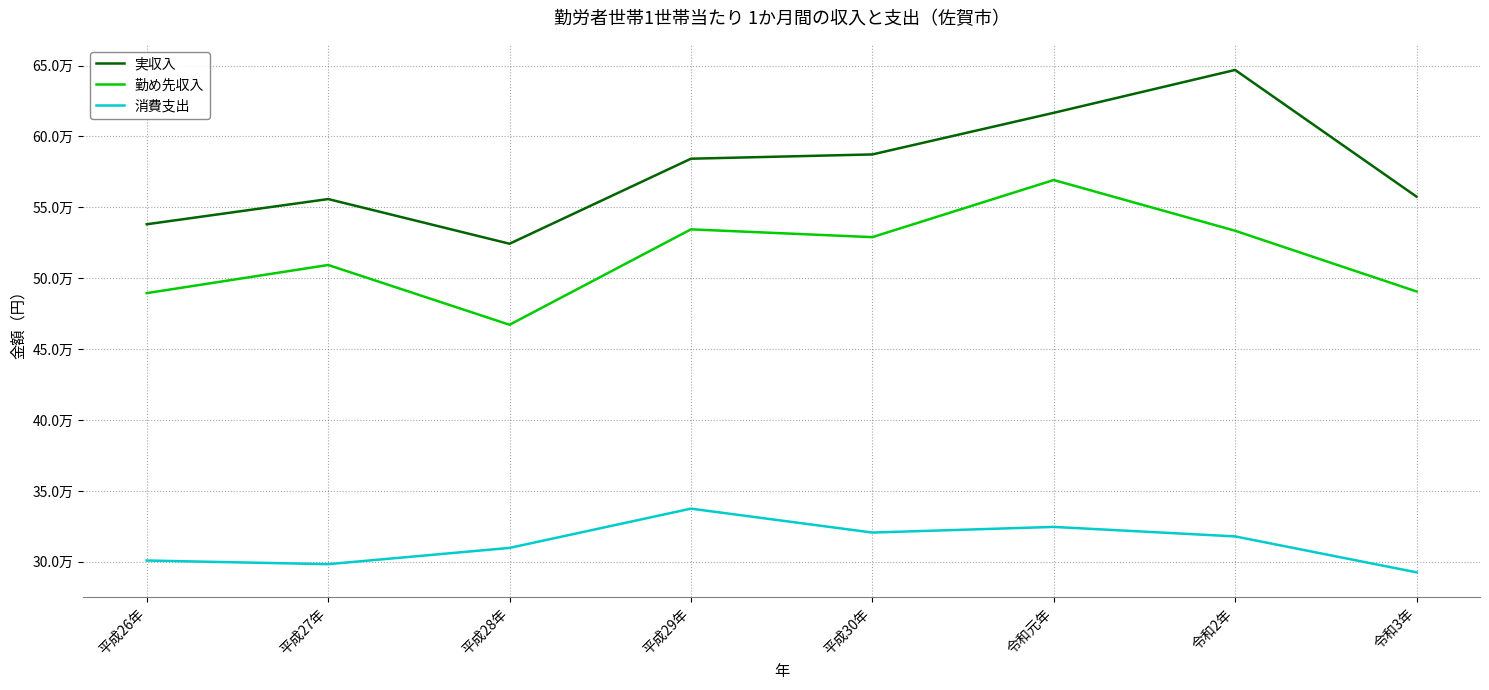

What is the label of the 8th point from the right?

平成26年